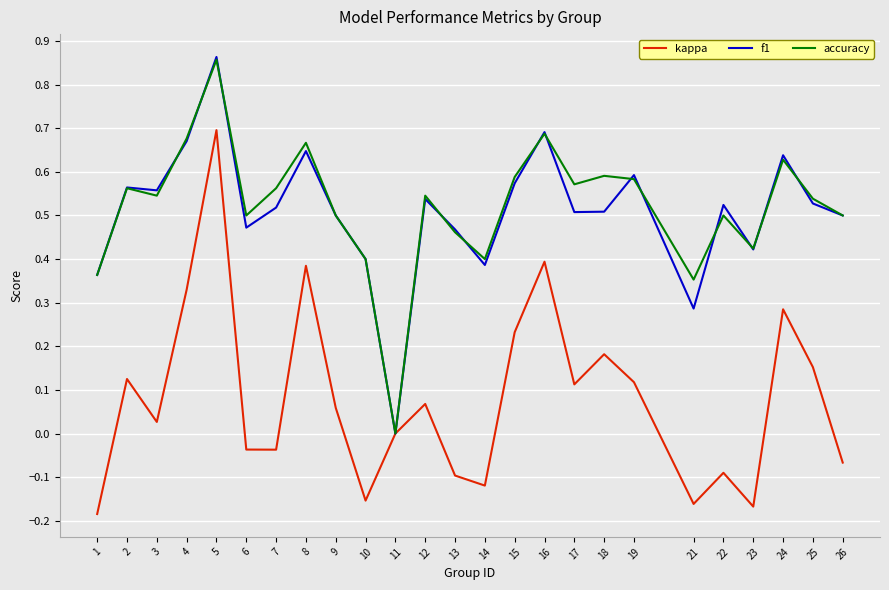

At which category is the sum across all series the highest?

5